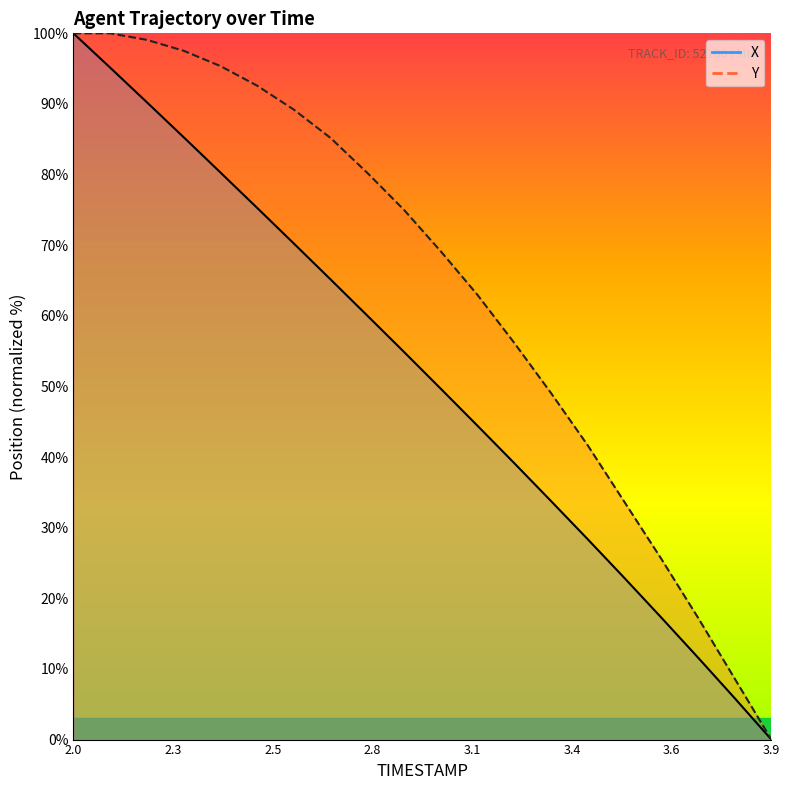

Which series has the widest spread of values?

X